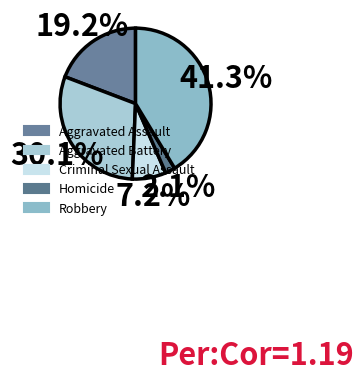

Count the number of slices in the pie.

5